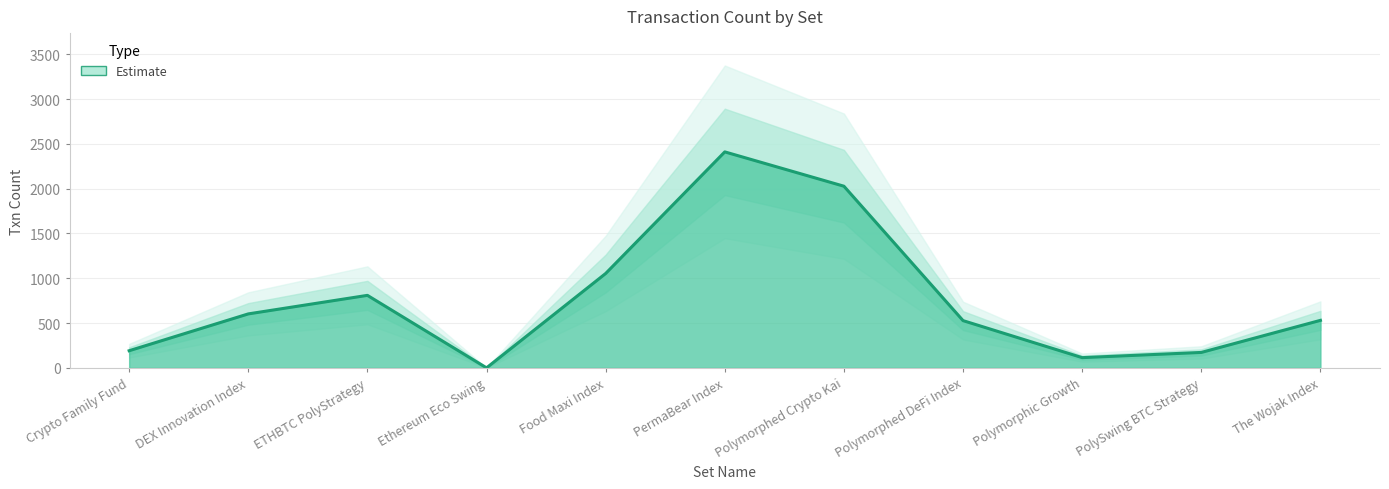

Between Polymorphed Crypto Kai and Ethereum Eco Swing, which is larger?

Polymorphed Crypto Kai